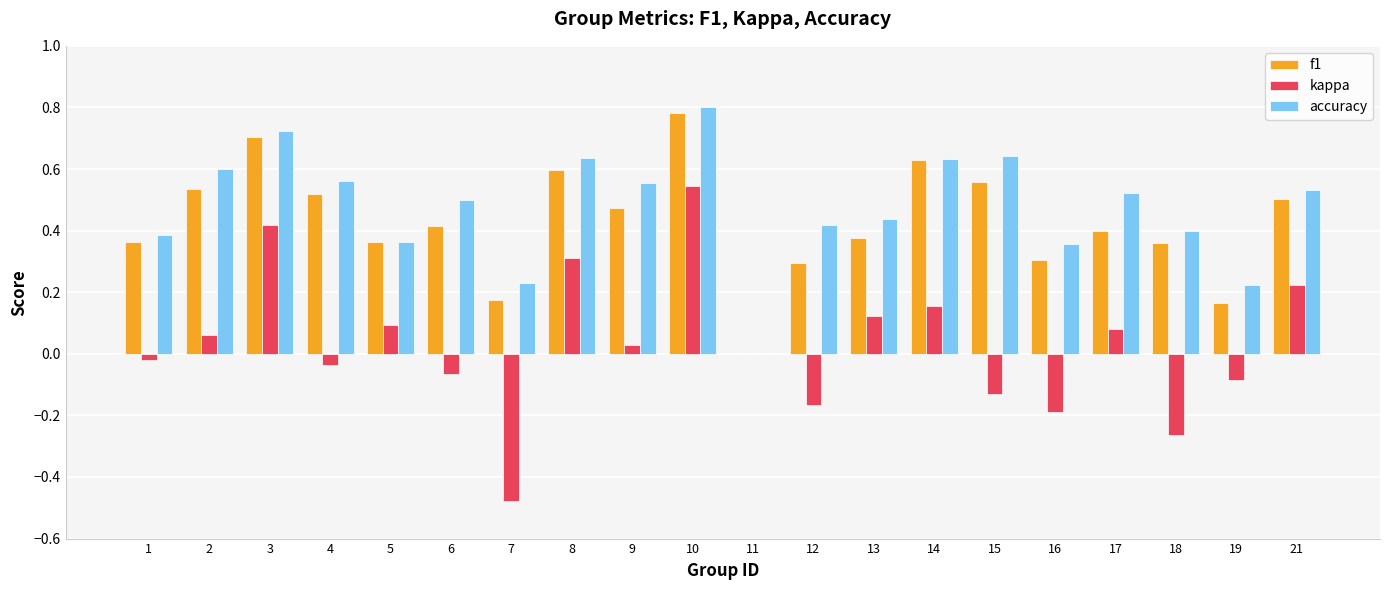

Which series changed the most between 7 and 10?

kappa